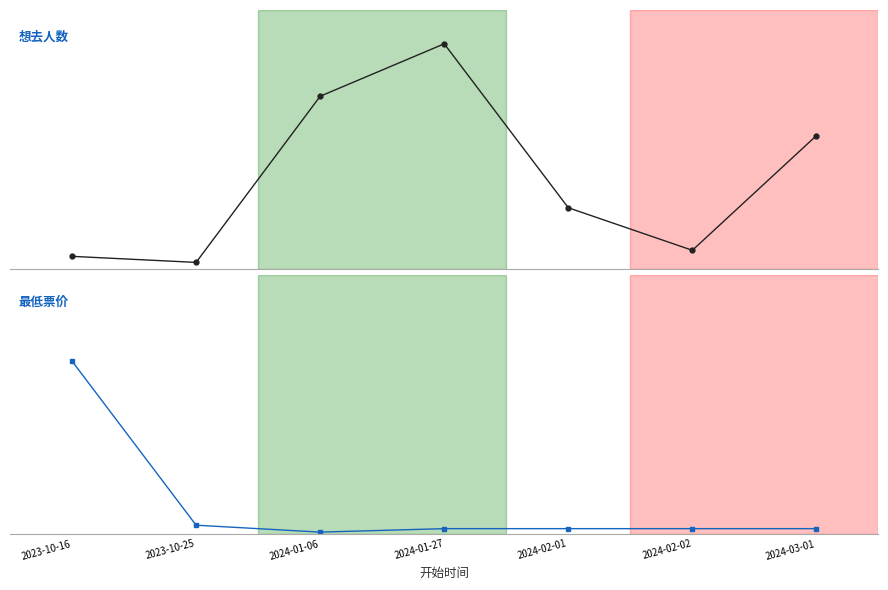

Reading left to right, list all the values displayed in this chart.

想去人数: 2023-10-16=93.0	2023-10-25=49.0	2024-01-06=1256.0	2024-01-27=1637.0	2024-02-01=446.0	2024-02-02=137.0	2024-03-01=970.0
最低票价: 2023-10-16=996.0	2023-10-25=49.9	2024-01-06=10.0	2024-01-27=30.0	2024-02-01=30.0	2024-02-02=30.0	2024-03-01=30.0